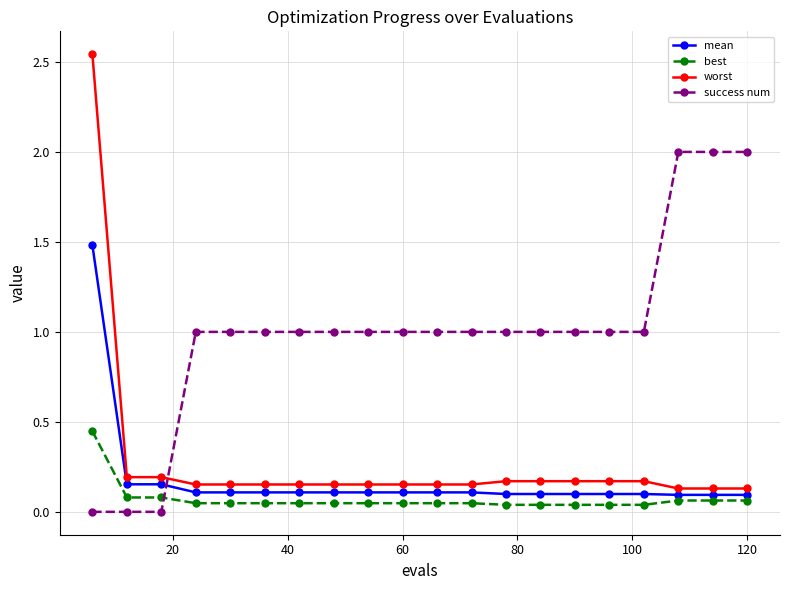

What is the difference between the second highest and minimum values in the success num series?

2.0